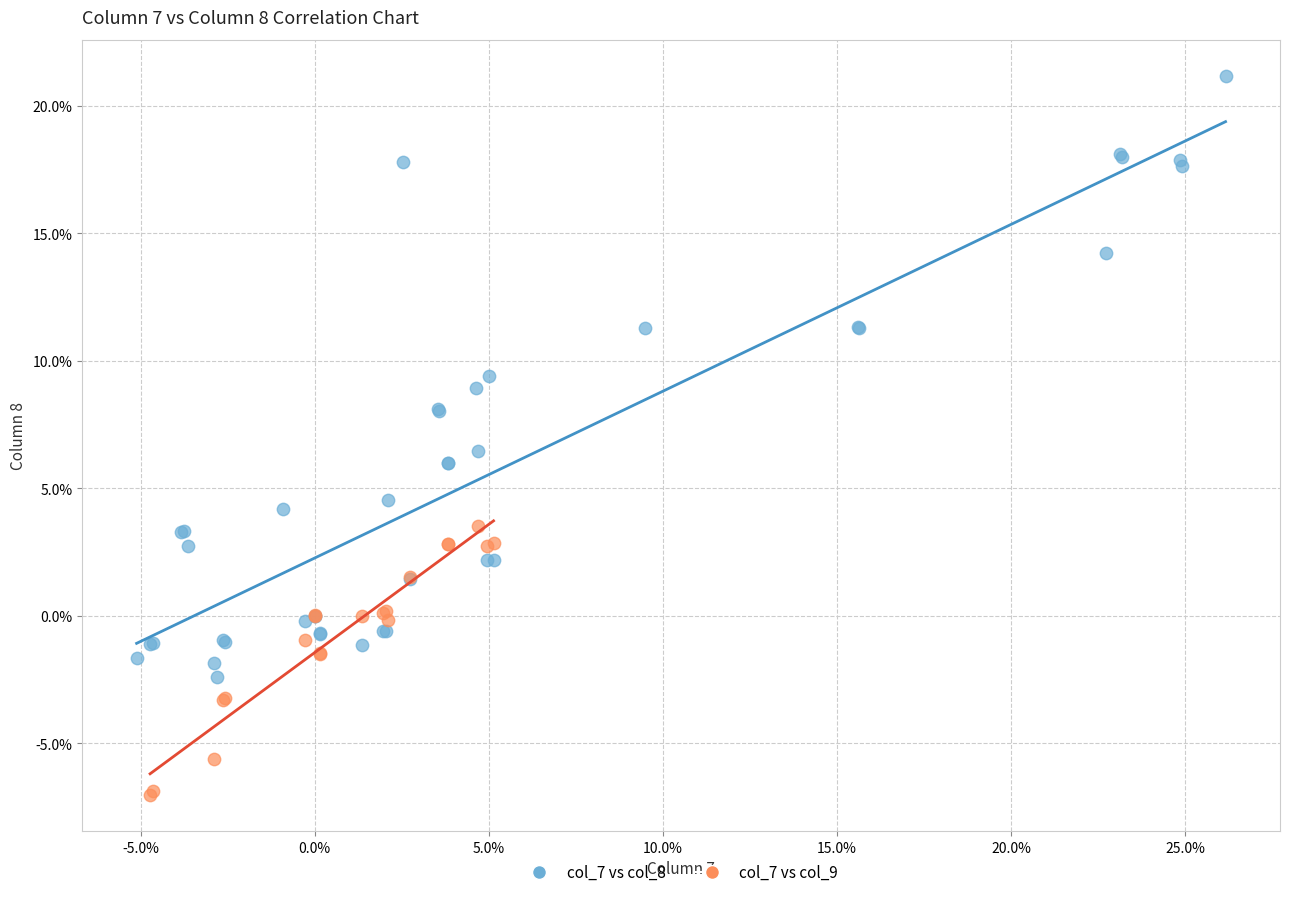

What are all the series names shown in the legend?

col_7 vs col_8, col_7 vs col_9